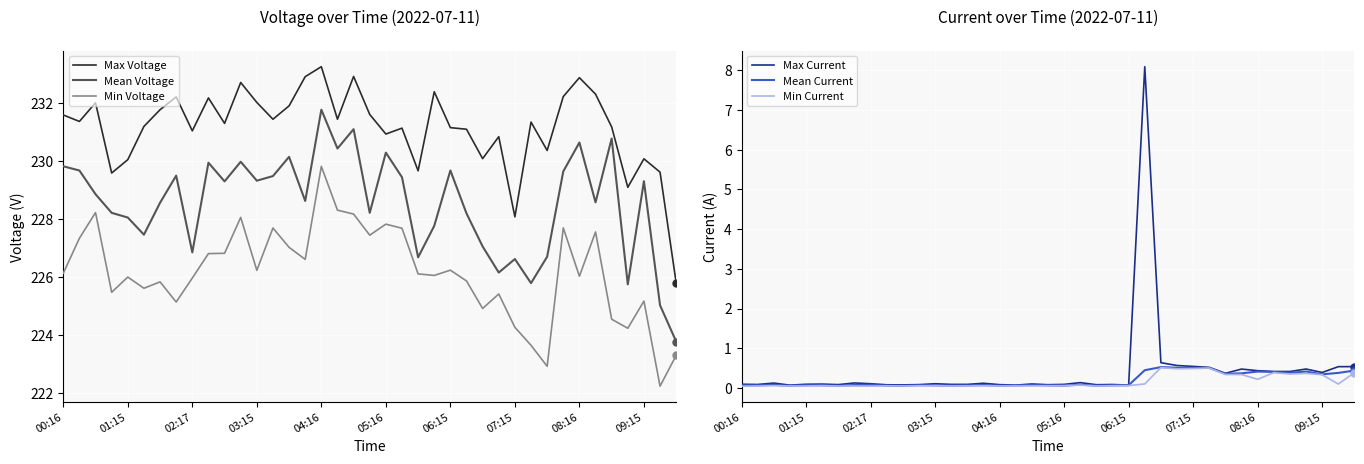

How many series are shown in this chart?

6